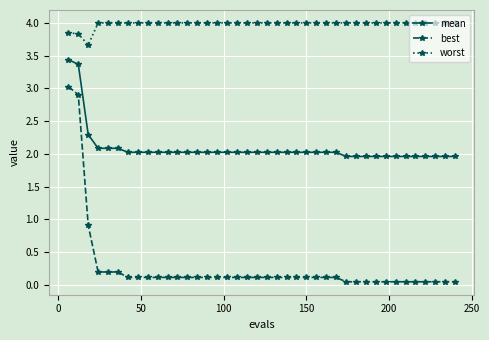

What is the sum of all best values?

10.4